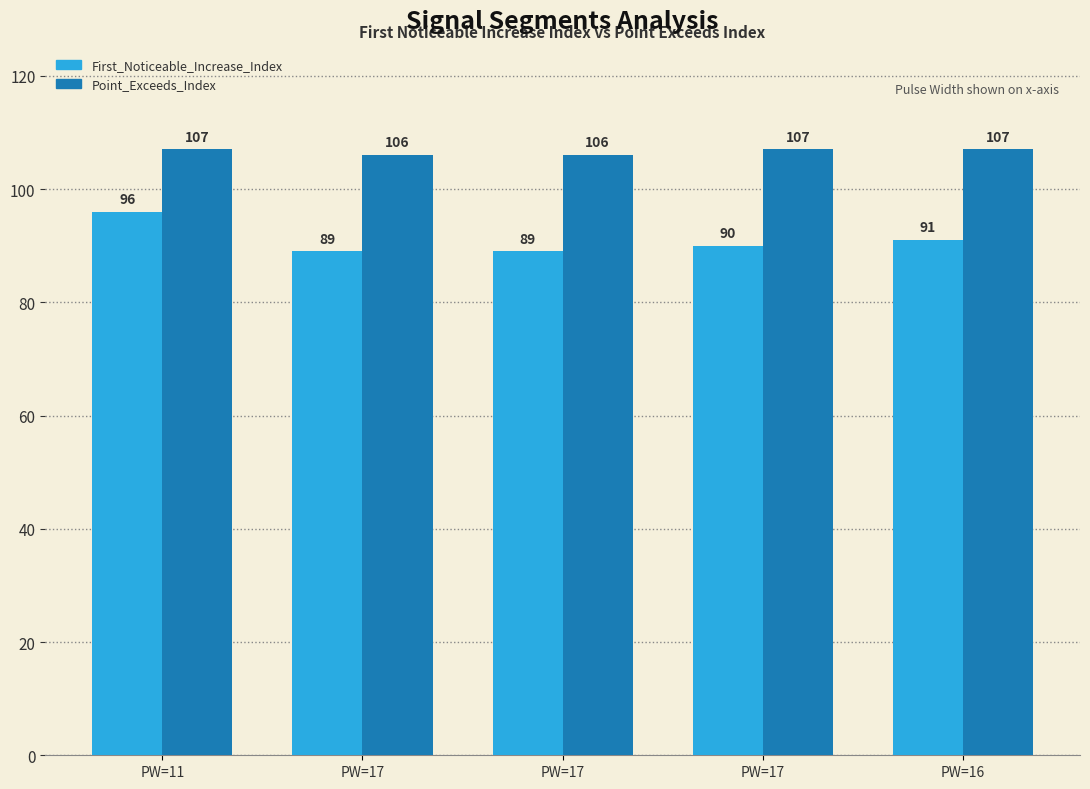

What is the difference between the maximum and second lowest values in the Point_Exceeds_Index series?

1